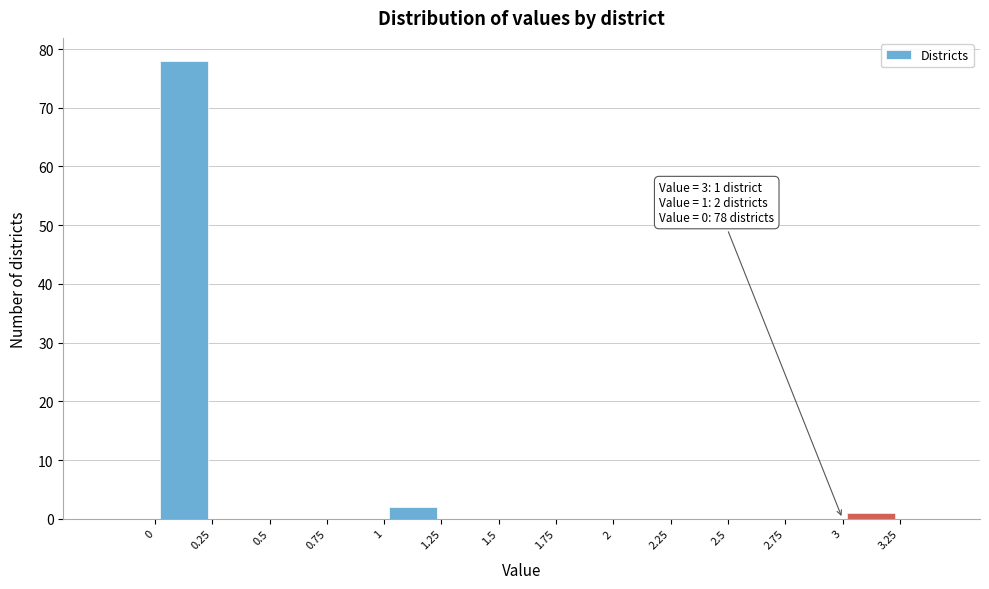

Over which range of the x-axis is the bar tallest?

0.00 to 0.25